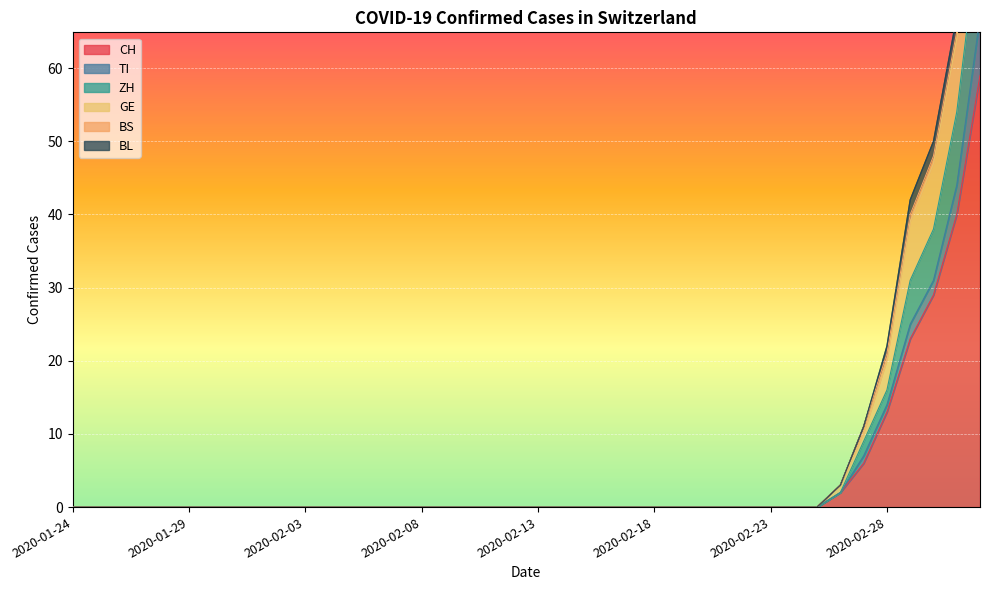

List the labels in order of ZH value, largest first.

2020-03-03, 2020-03-02, 2020-03-01, 2020-02-29, 2020-02-28, 2020-02-27, 2020-02-26, 2020-01-24, 2020-01-25, 2020-01-26, 2020-01-27, 2020-01-28, 2020-01-29, 2020-01-30, 2020-01-31, 2020-02-01, 2020-02-02, 2020-02-03, 2020-02-04, 2020-02-05, 2020-02-06, 2020-02-07, 2020-02-08, 2020-02-09, 2020-02-10, 2020-02-11, 2020-02-12, 2020-02-13, 2020-02-14, 2020-02-15, 2020-02-16, 2020-02-17, 2020-02-18, 2020-02-19, 2020-02-20, 2020-02-21, 2020-02-22, 2020-02-23, 2020-02-24, 2020-02-25